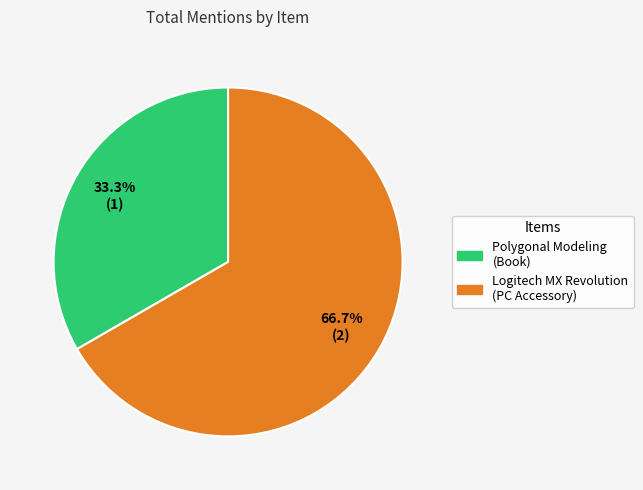

How many segments does this pie chart have?

2